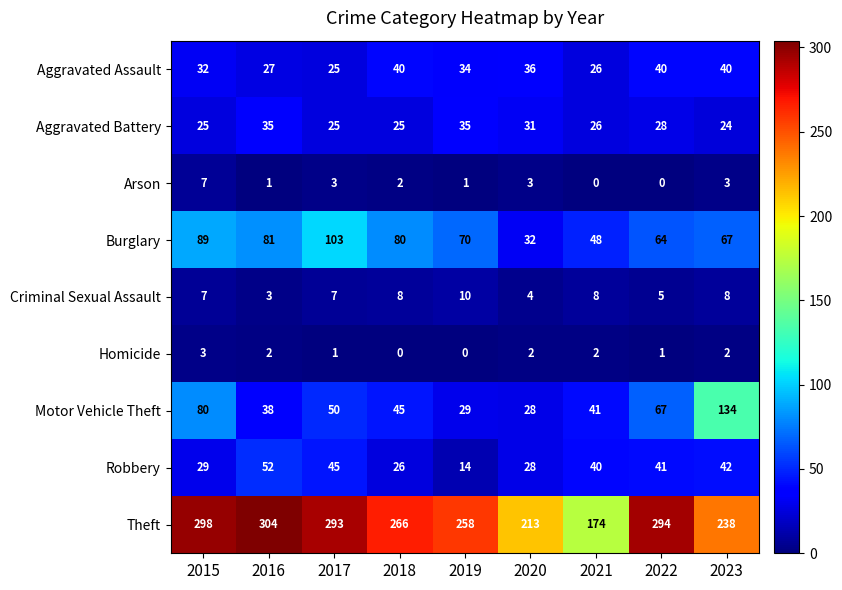

What value does the Aggravated Assault series have at 2019, to the nearest 5?

35